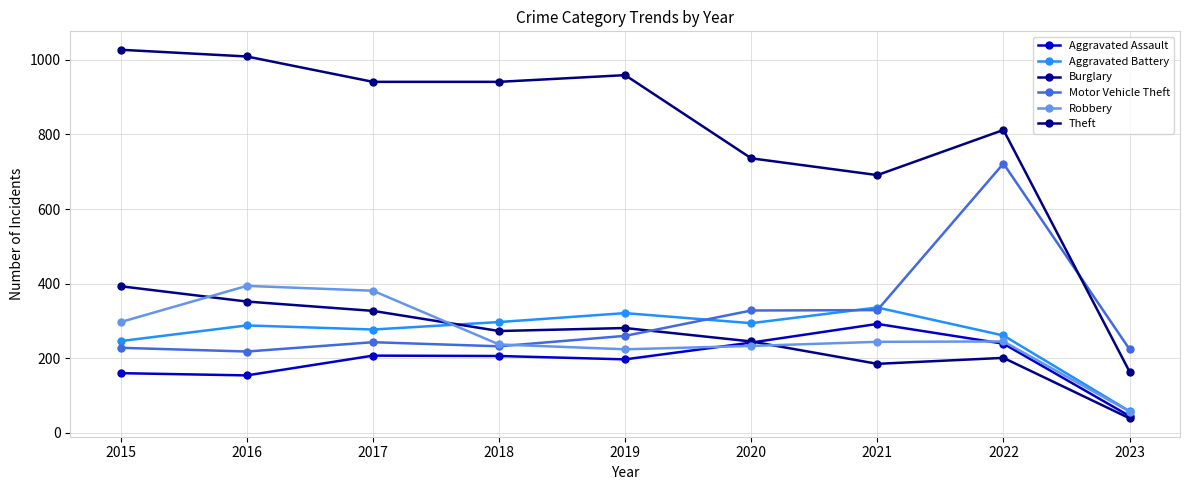

Rank the categories by Aggravated Assault value from highest to lowest.

2021, 2020, 2022, 2017, 2018, 2019, 2015, 2016, 2023